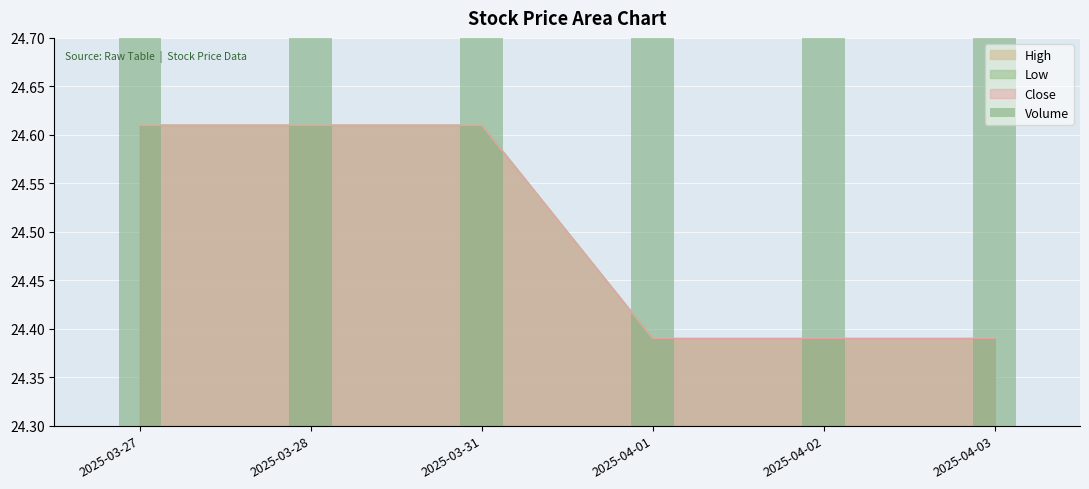

Does the chart contain stacked bars?

No